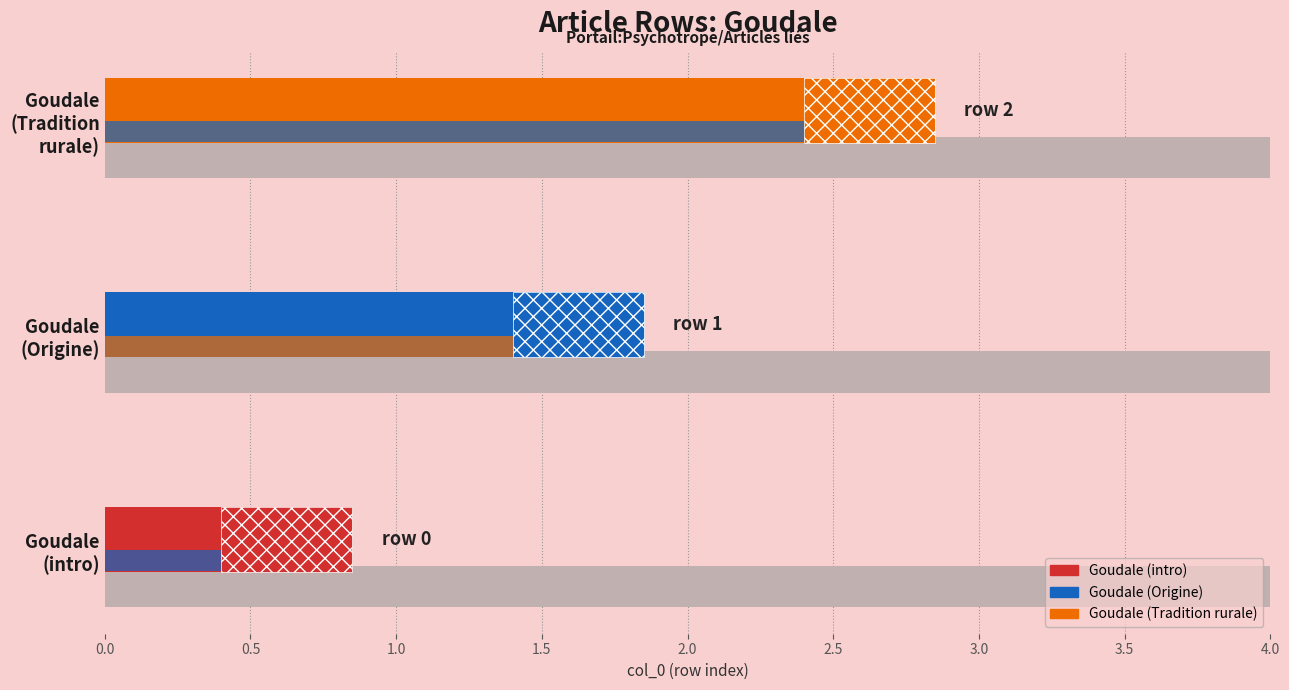

Which has a higher value, Portail:Psychotrope/Articles liés (row 1) or Portail:Psychotrope/Articles liés (row 0)?

Portail:Psychotrope/Articles liés (row 1)